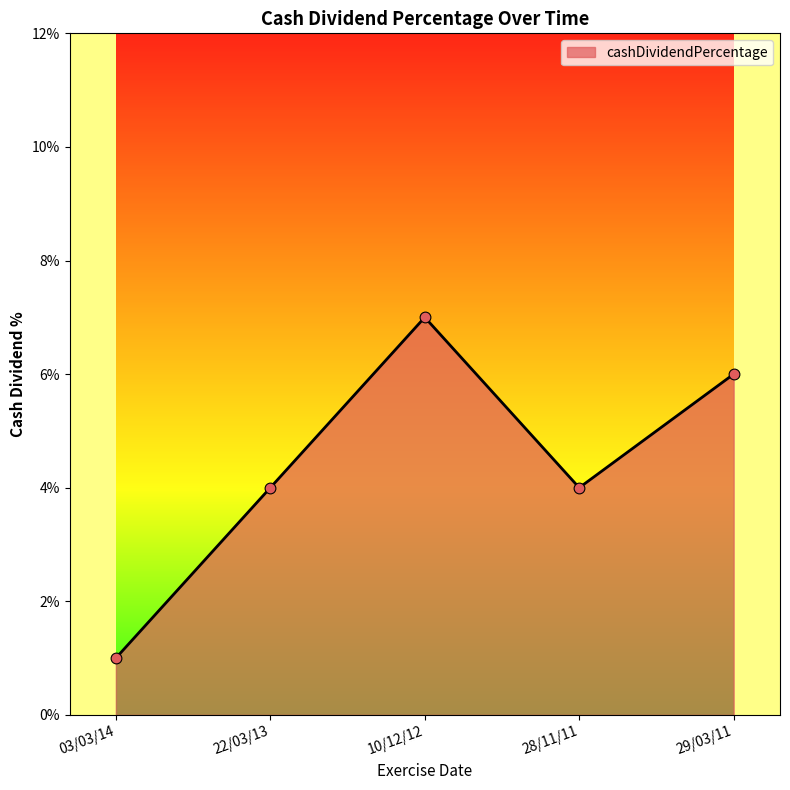

Which has a higher value, 03/03/14 or 10/12/12?

10/12/12